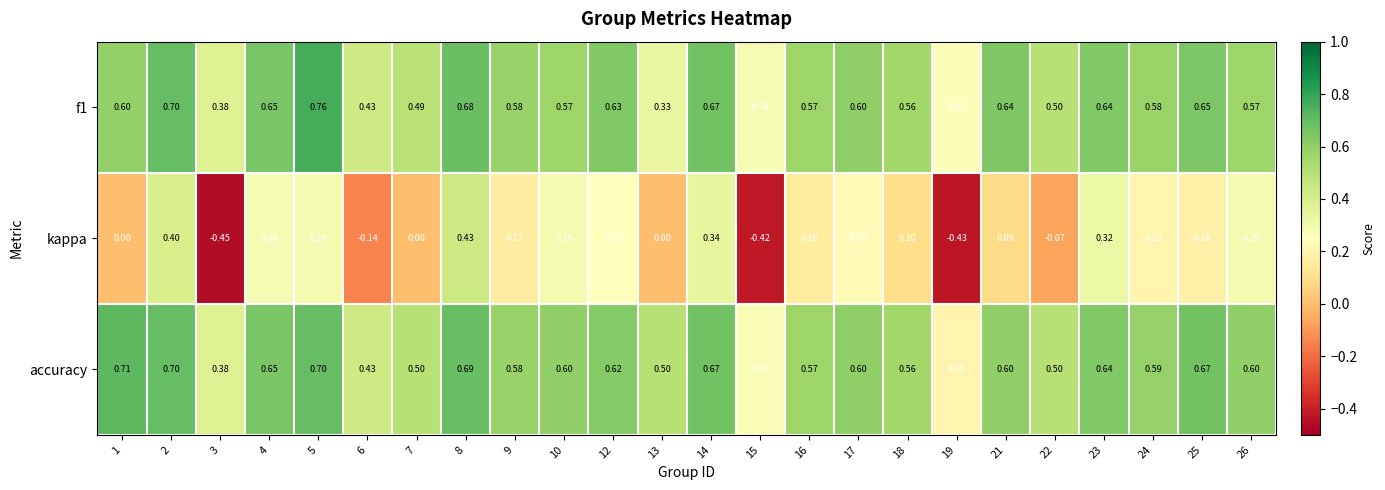

Is the value of f1 at 24 greater than the value of kappa at 5?

Yes